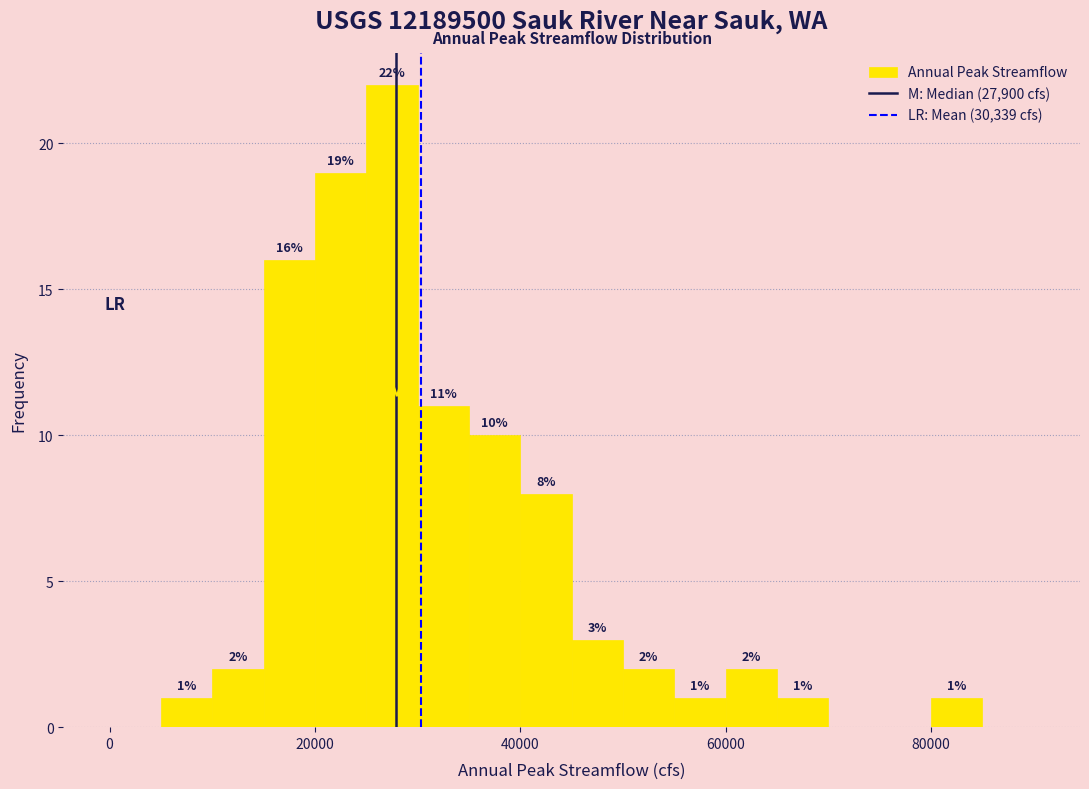

Read against the x-axis, roughly where is the centre of the tallest bar?

28000